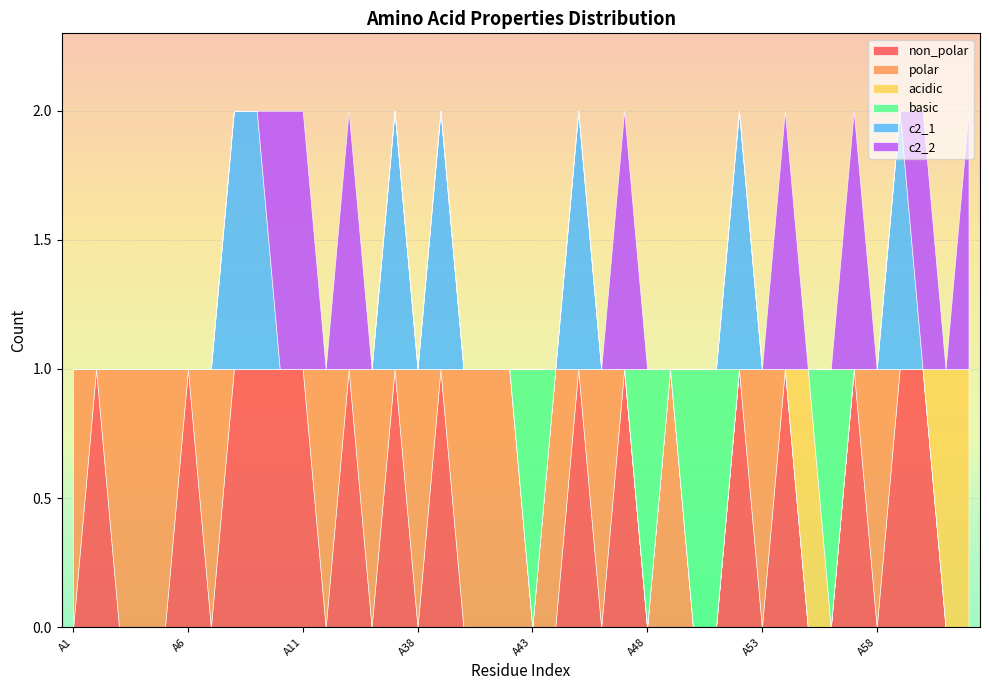

What is the sum of all c2_1 values?

7